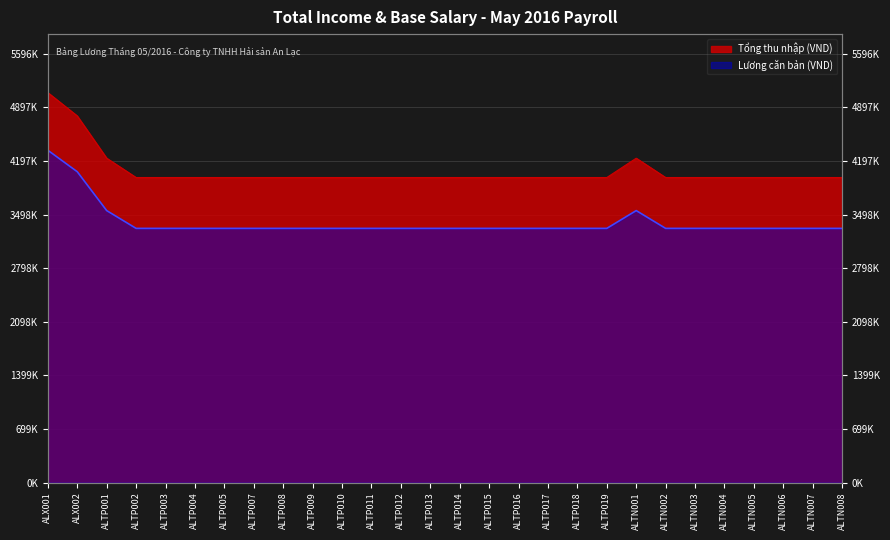

True or false: Lương căn bản has more than 0 interior local peaks.

True